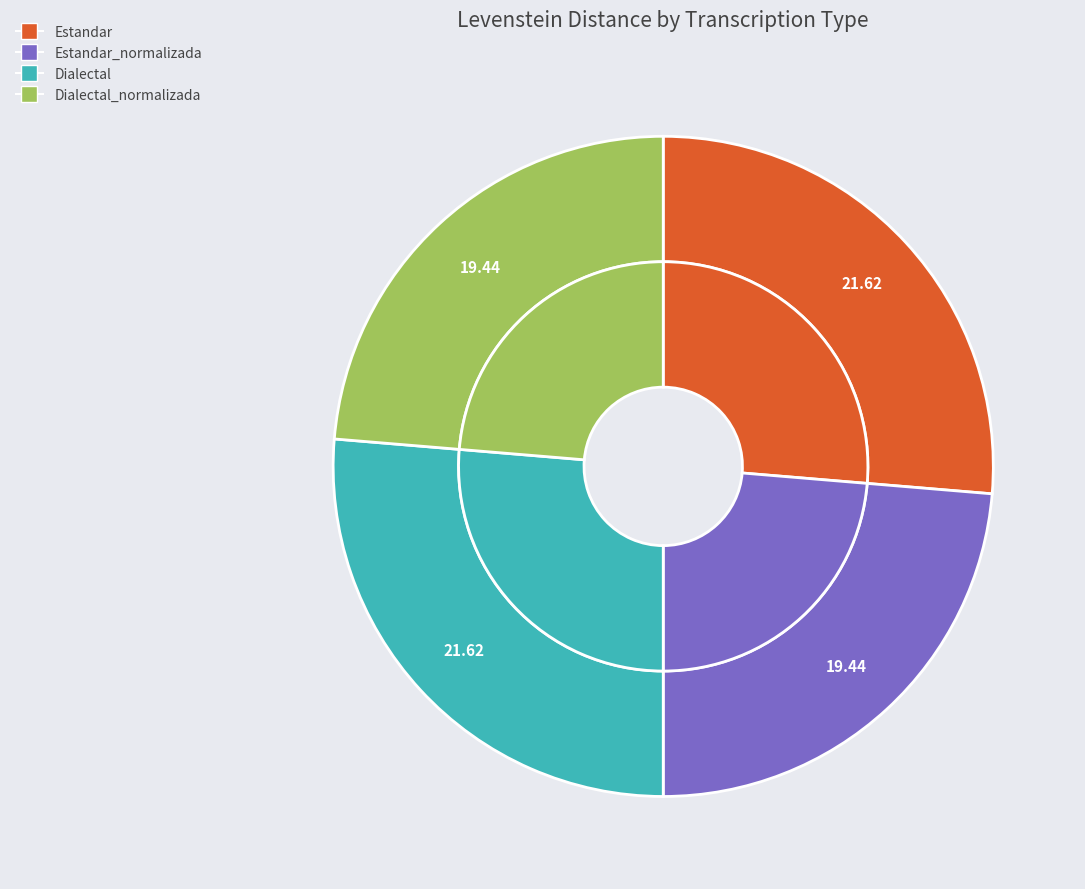

To the nearest percent, what is the combined percentage of Dialectal and Dialectal_normalizada?

50%